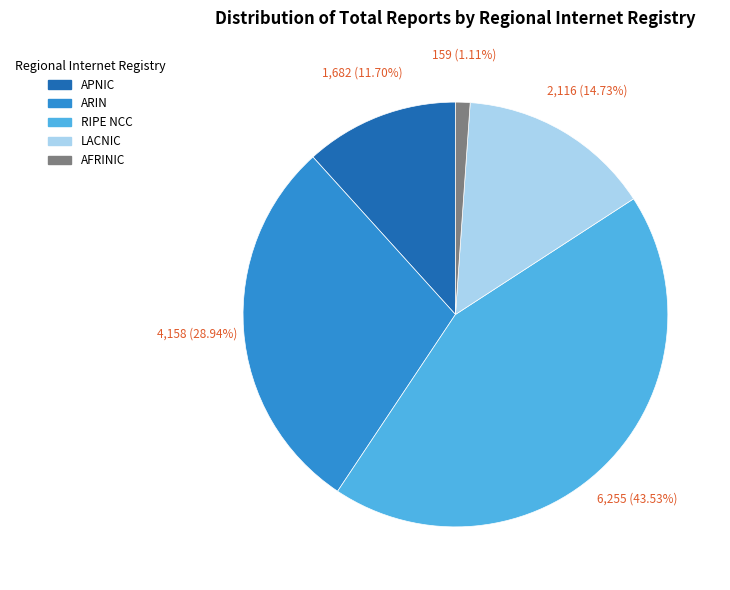

True or false: APNIC accounts for 5% of the total.

False